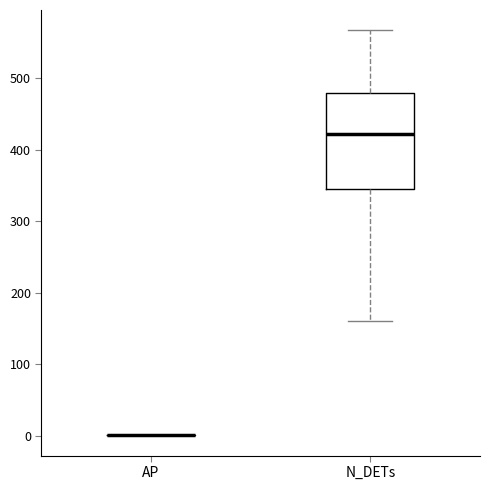

Reading left to right, read every box against the y-axis: the position of its median line, the range the box covers, and the ends of its whiskers. The values are not printed on the chart, so give them approximately, as read against the axis.

AP: box collapsed to a line at 0, whiskers 0 to 0
N_DETs: median 420, box 340 to 480, whiskers 160 to 570